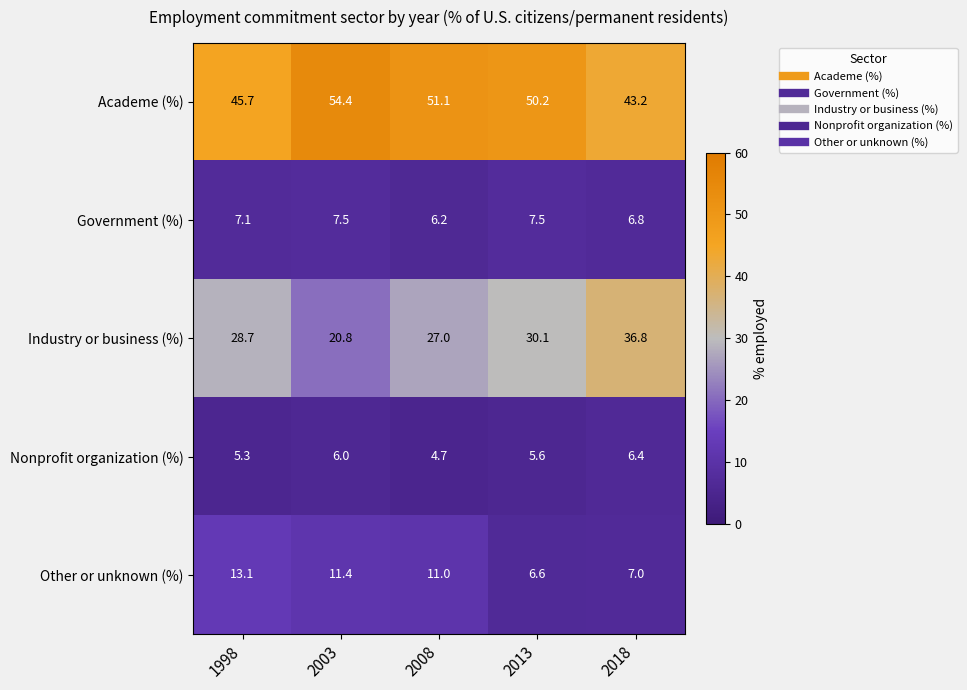

List the series in order of their peak value, lowest first.

Nonprofit organization (%), Government (%), Other or unknown (%), Industry or business (%), Academe (%)